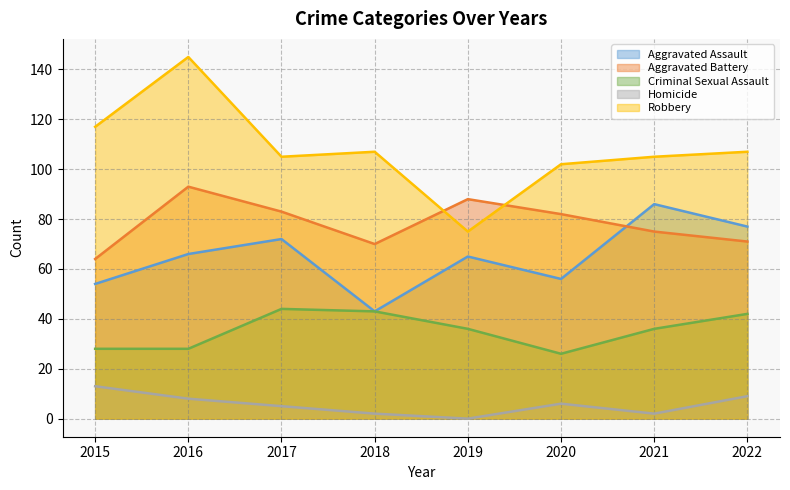

How many values in the Homicide series exceed 6?

3